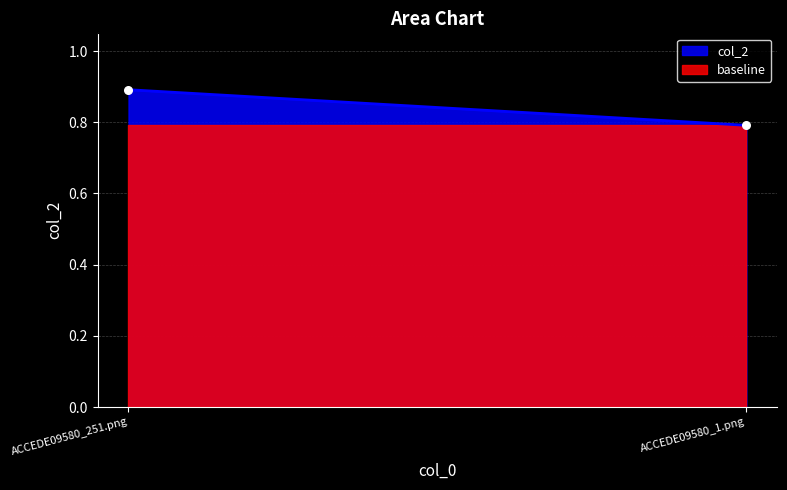

What is the average Y value?

0.8